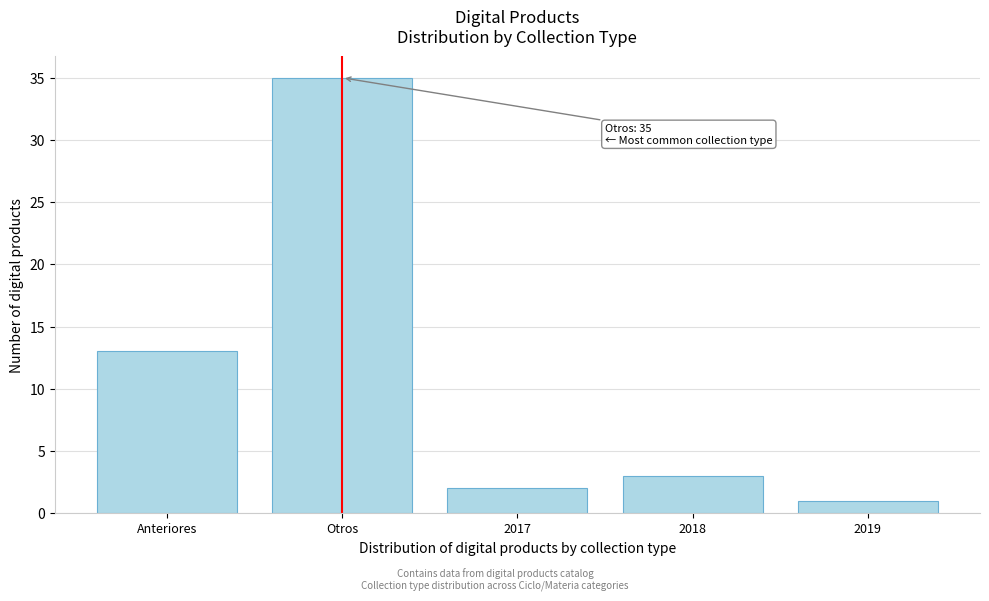

Reading left to right, what are all the values shown in this chart?

13	35	2	3	1